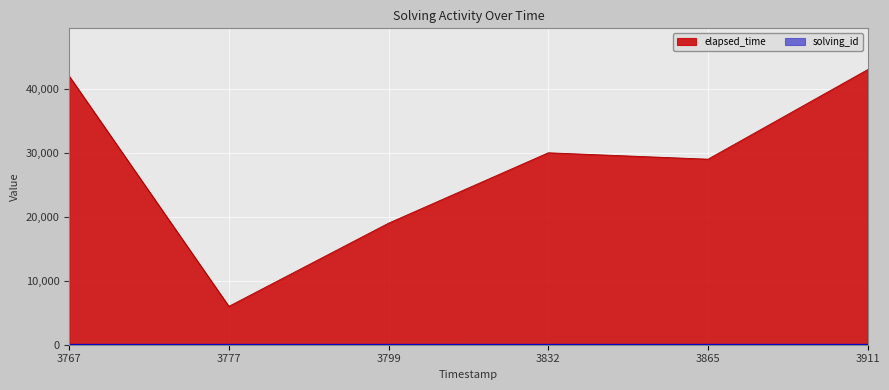

Which series has the largest total across all categories?

elapsed_time